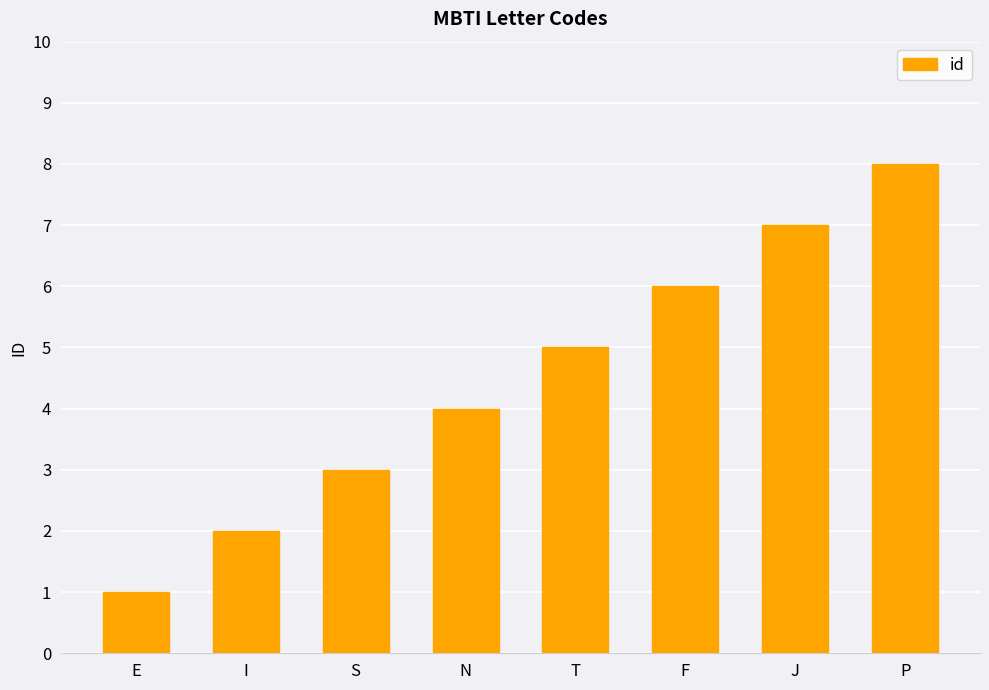

Rank the categories by value from highest to lowest.

P, J, F, T, N, S, I, E